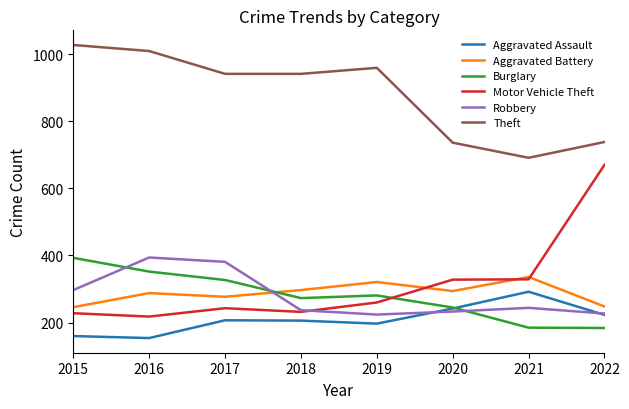

The Burglary series shows 633 at 2015. True or false?

False